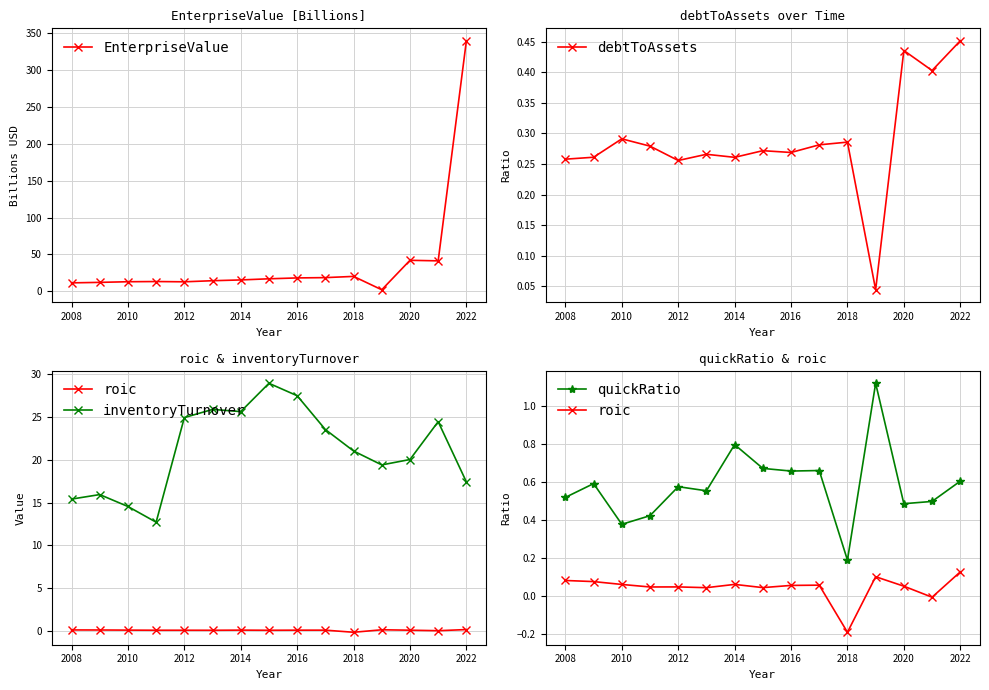

What is the difference between the maximum and second lowest values in the EnterpriseValue series?

327.8